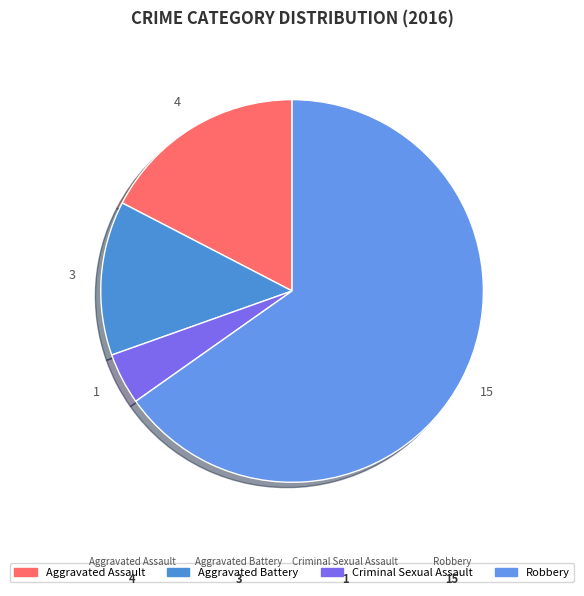

Count the number of slices in the pie.

4